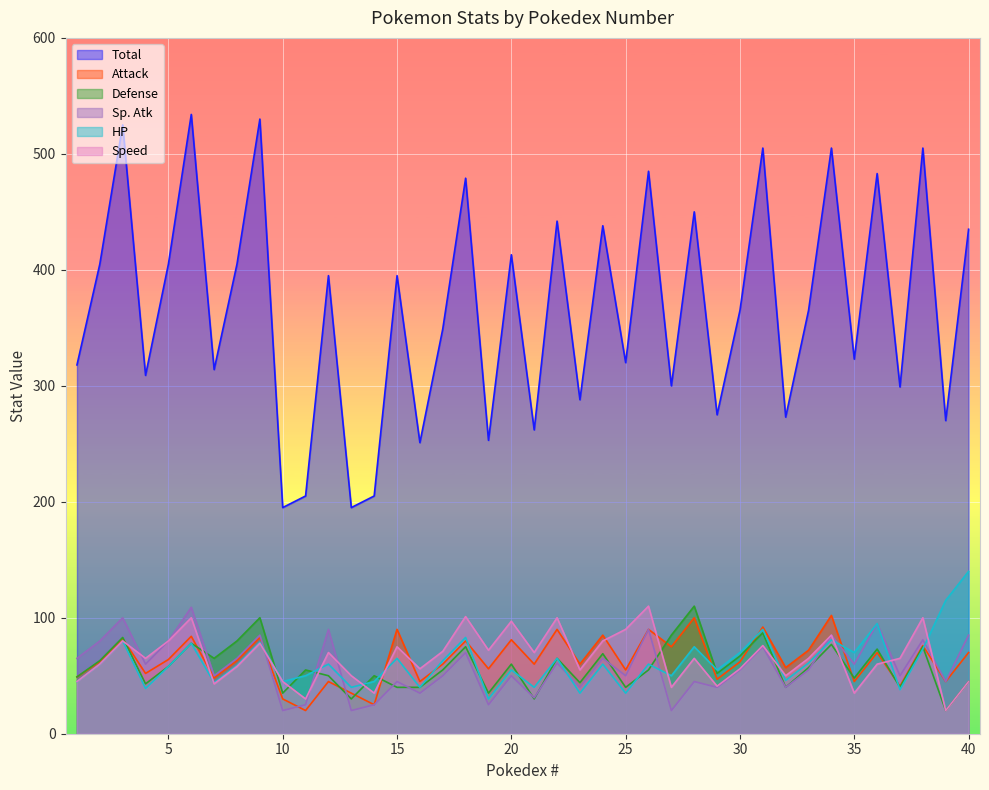

How many lines are shown in the chart?

6